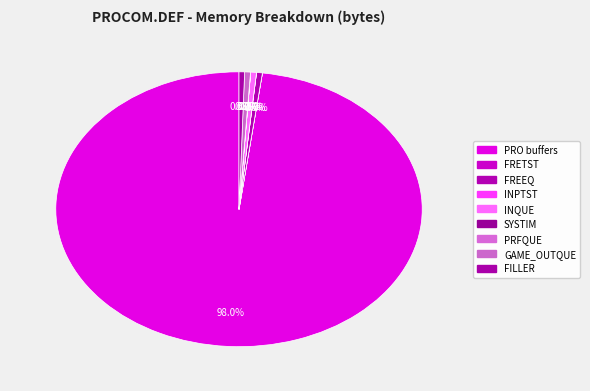

How many slices are in this pie chart?

9